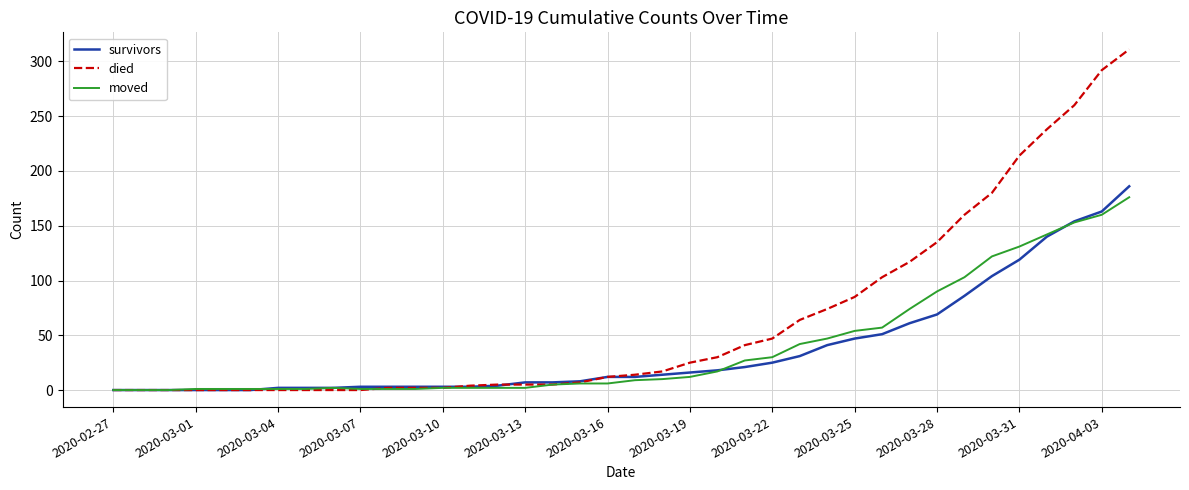

Which series has the largest range (max minus min)?

died